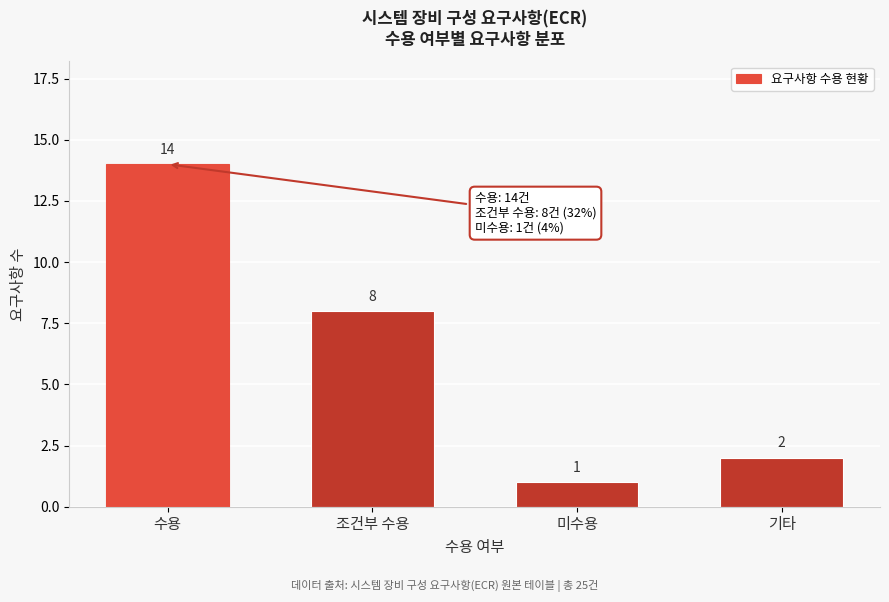

Reading right to left, extract all data points from this chart.

기타=2	미수용=1	조건부 수용=8	수용=14